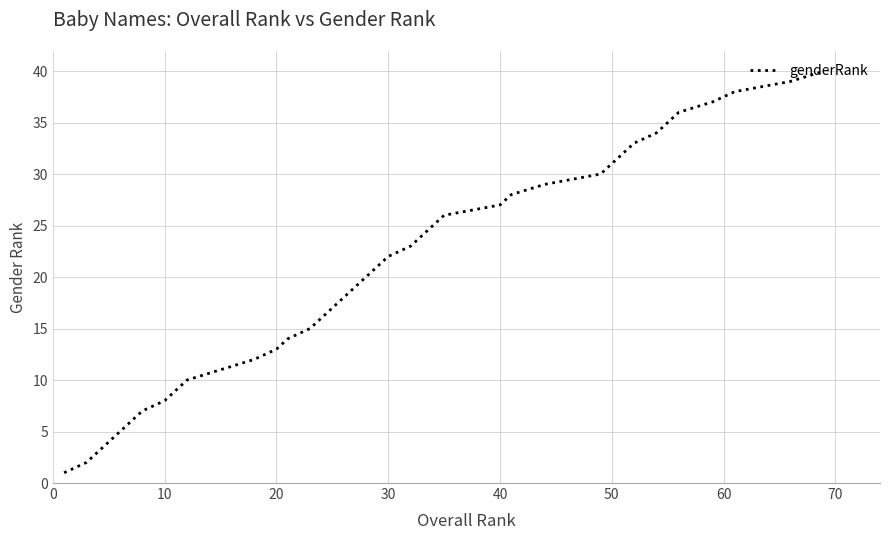

What is the difference between the maximum and minimum values?

39